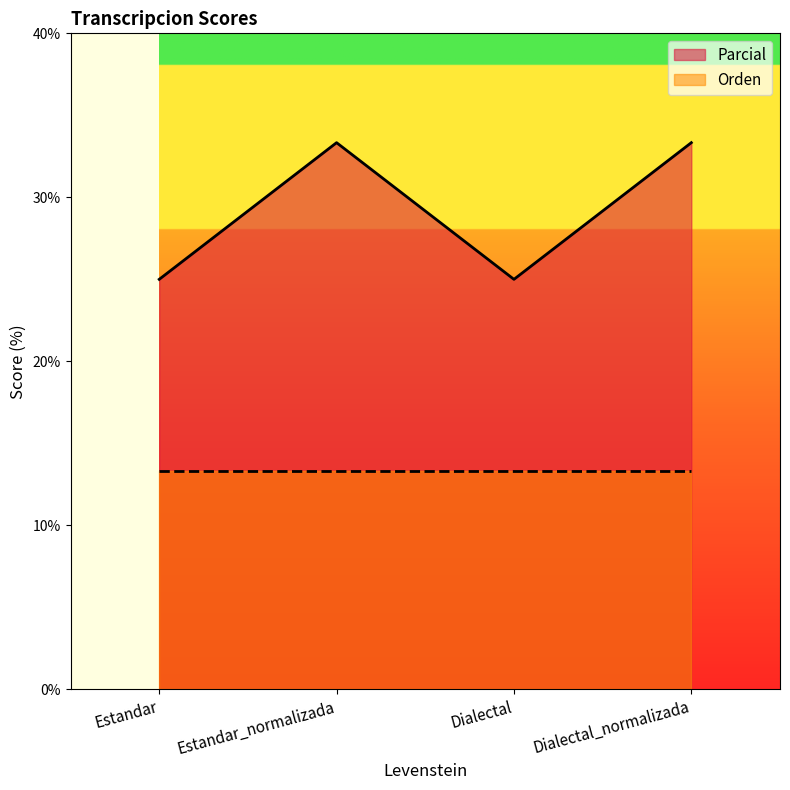

What is the label of the 1st point from the right?

Dialectal_normalizada